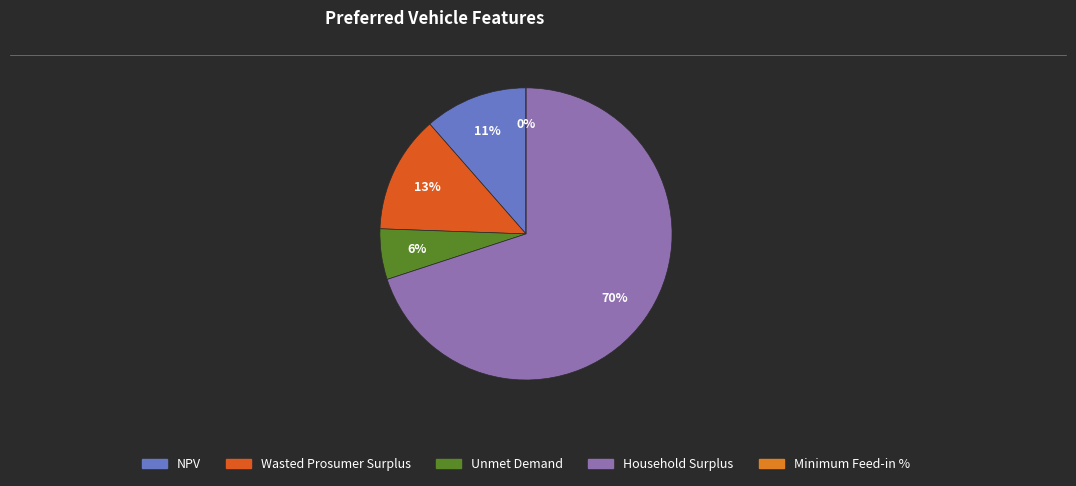

Which has a higher value, Minimum Feed-in % or Household Surplus?

Household Surplus